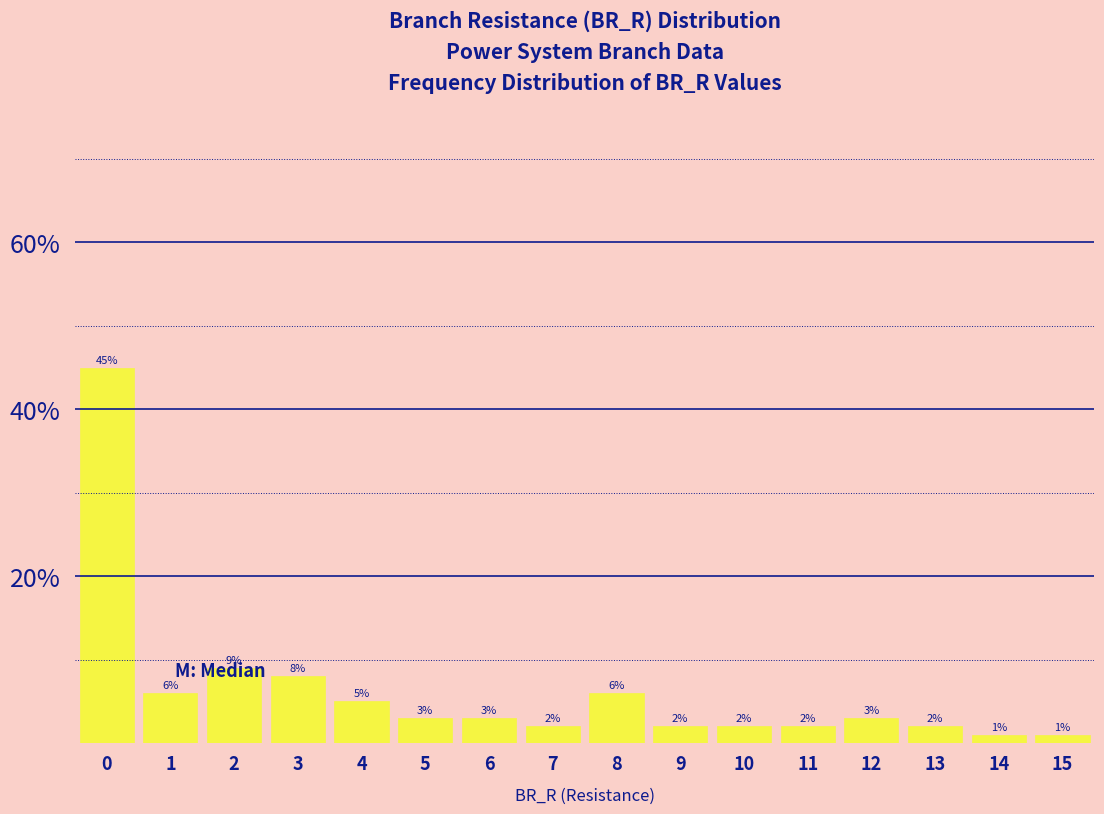

Reading left to right, list all the values displayed in this chart.

0=45	1=6	2=9	3=8	4=5	5=3	6=3	7=2	8=6	9=2	10=2	11=2	12=3	13=2	14=1	15=1